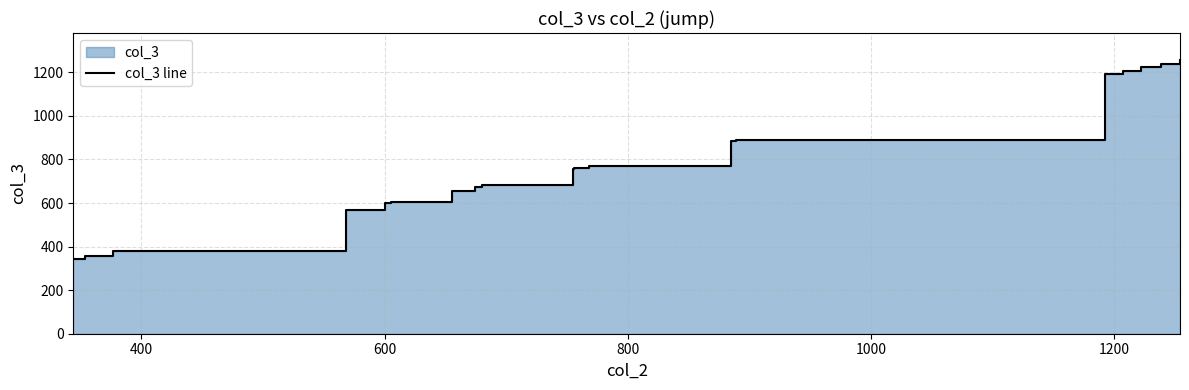

What is the label of the 16th point from the right?

1000